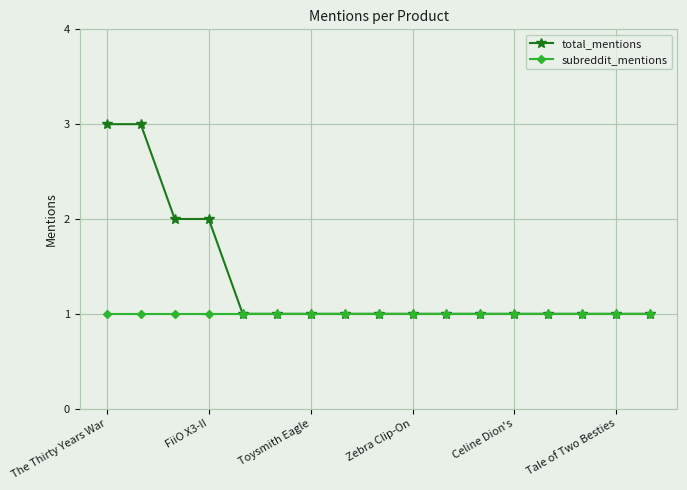

Which series has the largest total across all categories?

total_mentions